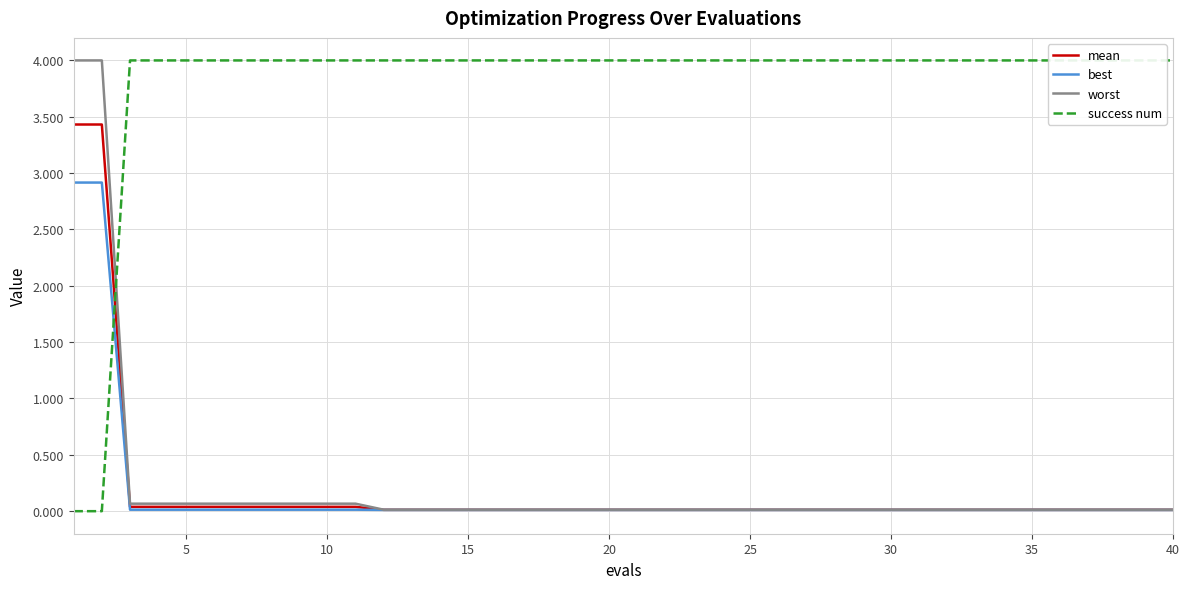

What is the difference between the second highest and second lowest values in the mean series?

3.4